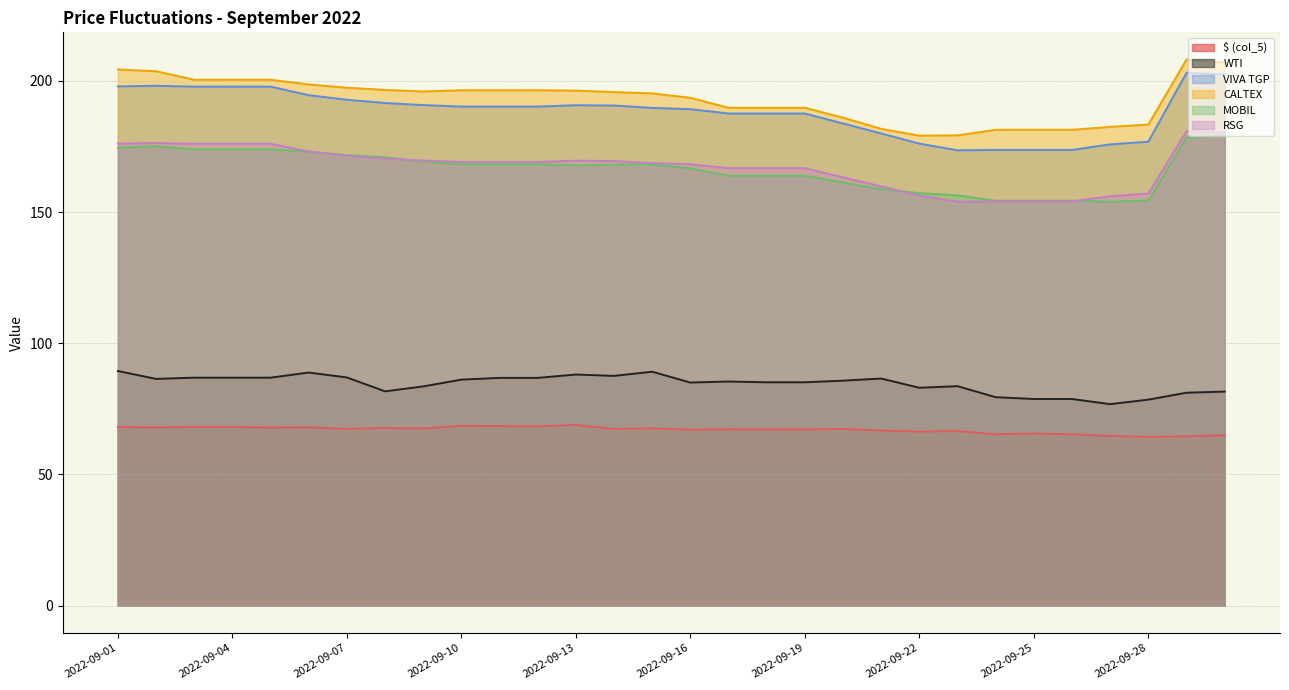

At how many categories does at least one series exceed 172?

30